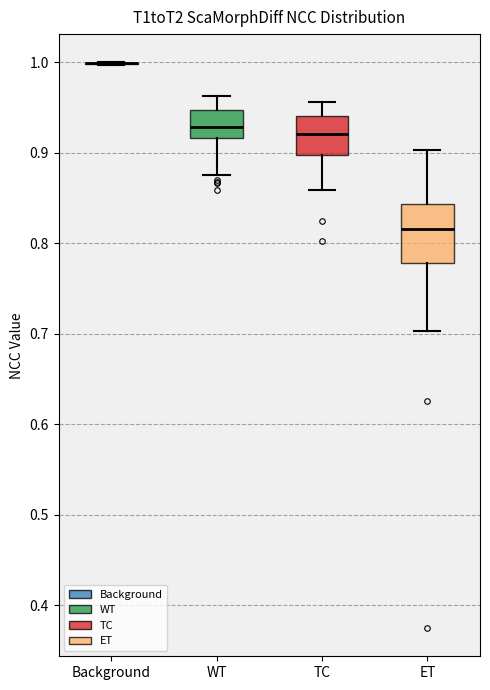

Comparing the boxes themselves (not the whiskers), which one is the tallest?

ET